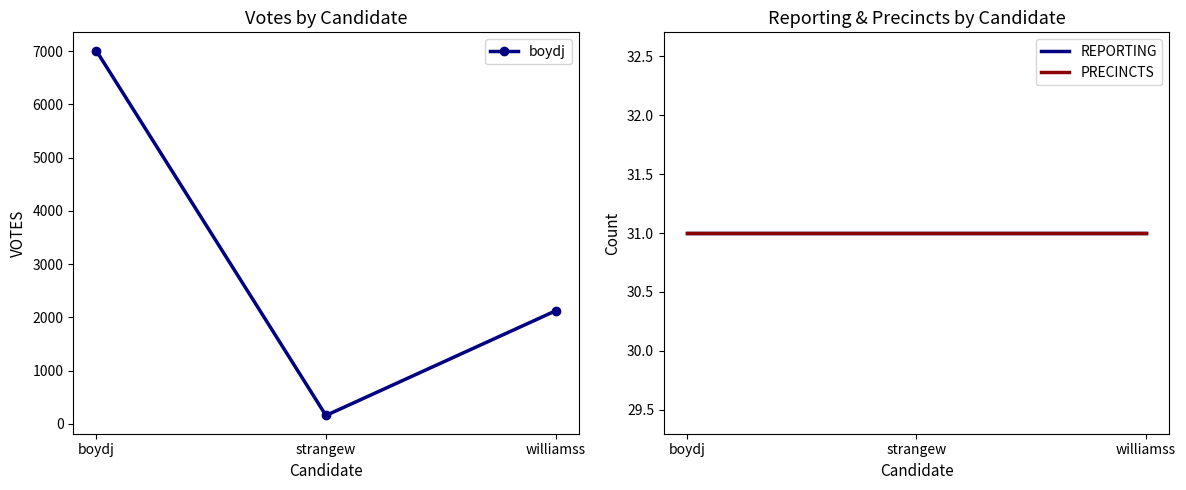

What is the maximum value for boydj?

7008